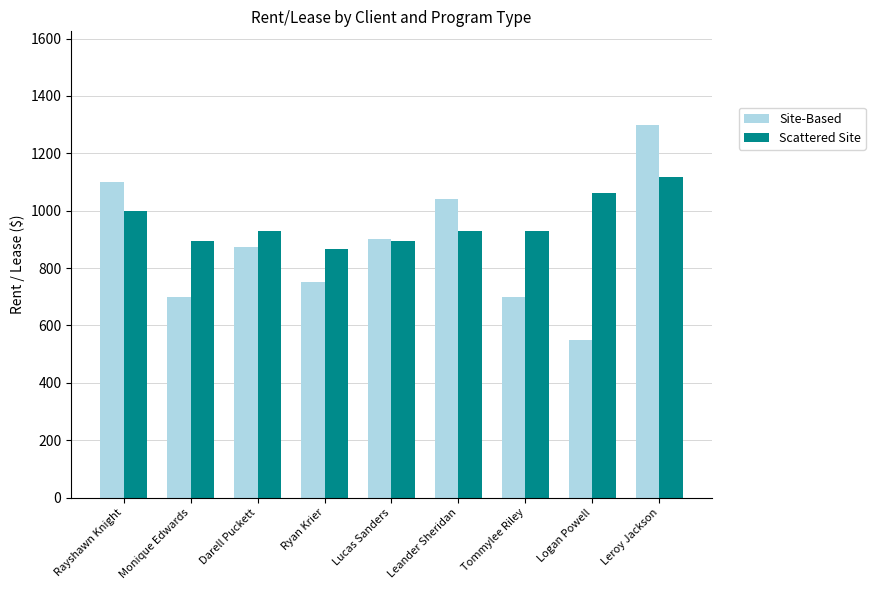

What is the value of the Site-Based bar at the 2nd from the left?

700